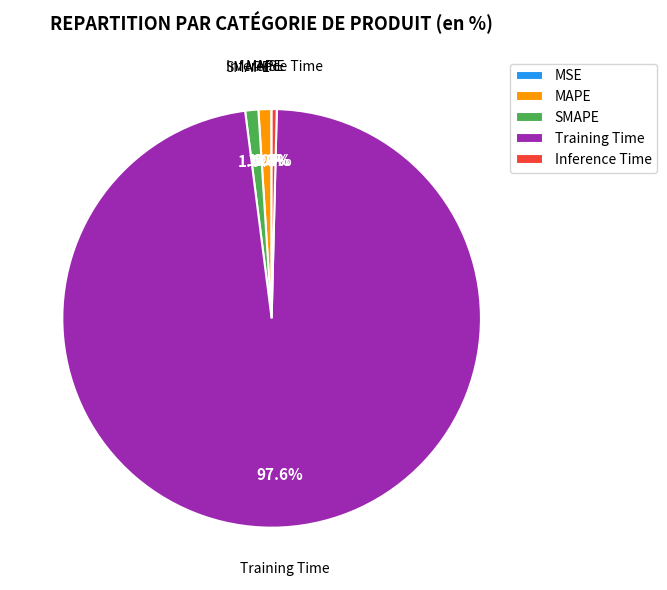

To the nearest percent, what percentage of the pie is MAPE?

1%